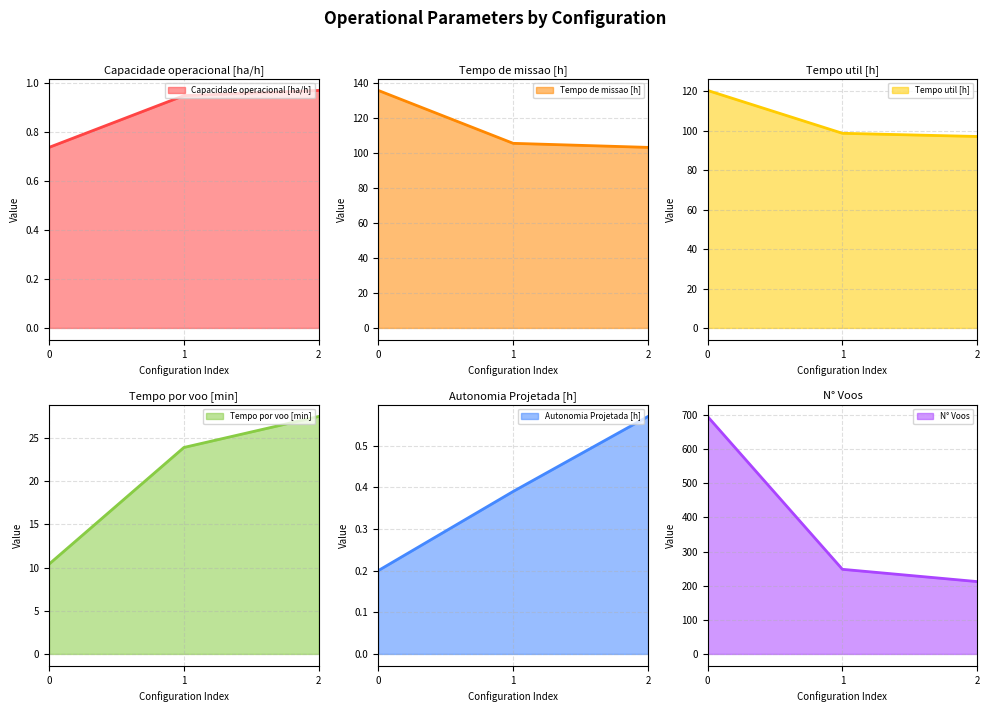

Is the value of Autonomia Projetada [h] at 2 greater than the value of Capacidade operacional [ha/h] at 1?

No